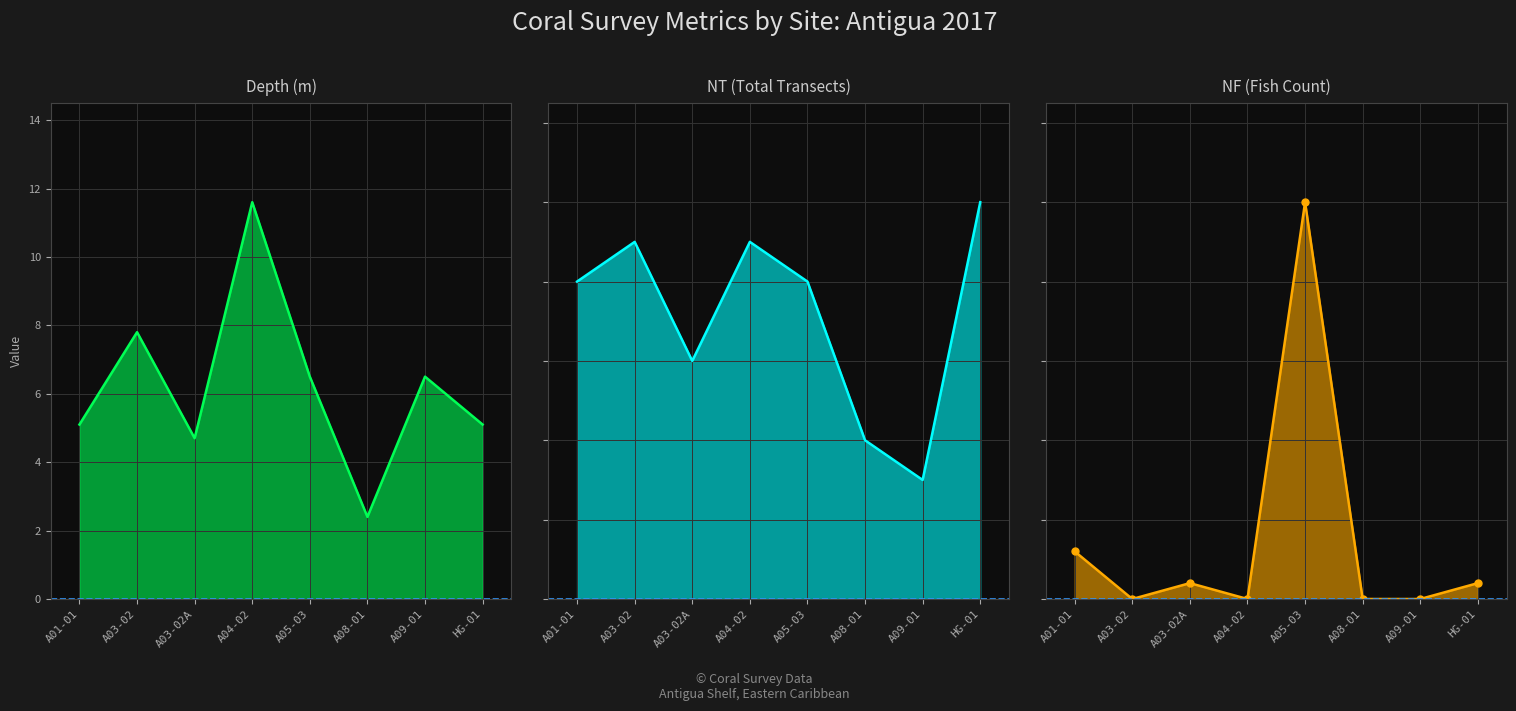

At which category does the chart reach its minimum across all series?

A03-02